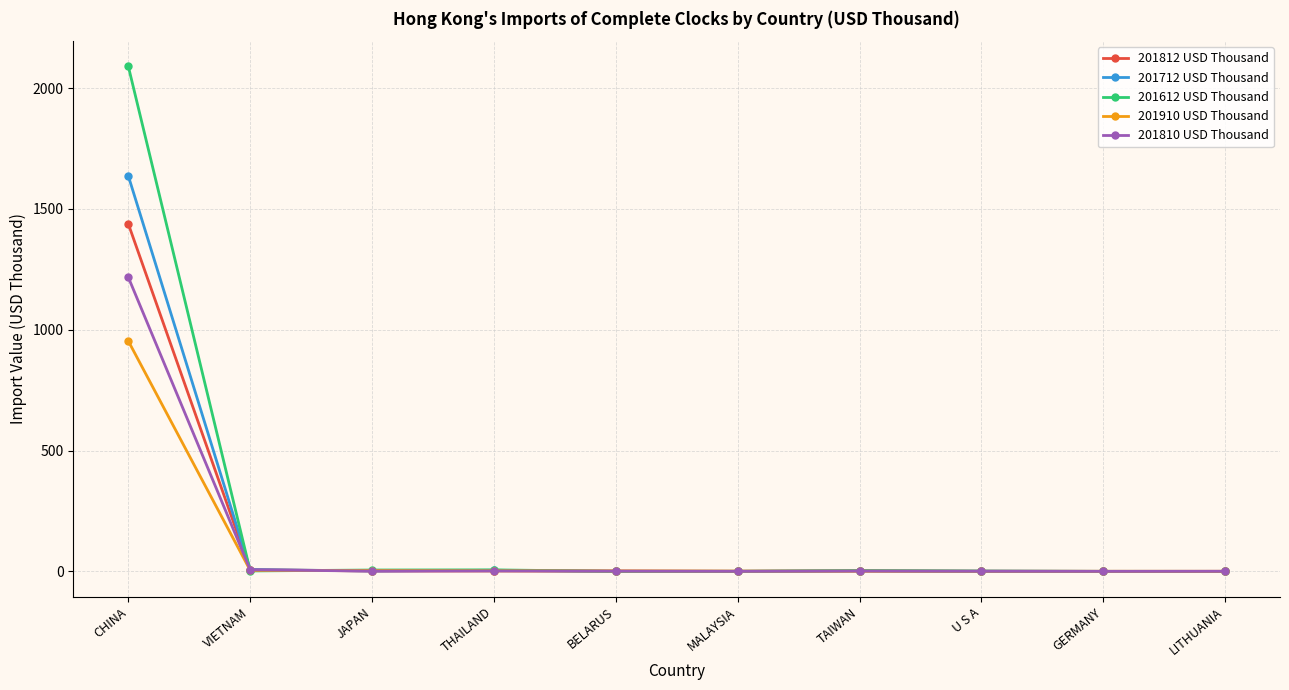

What is the approximate value of 201810 USD Thousand at LITHUANIA?

0.3